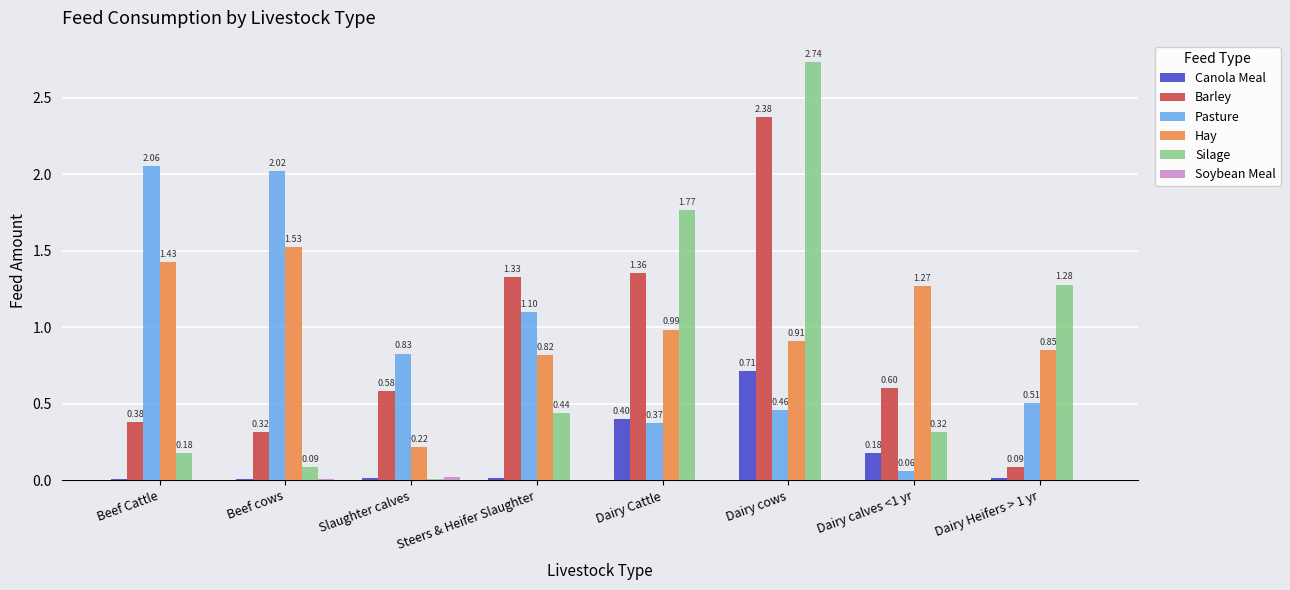

What is the sum of all Pasture values?

7.4